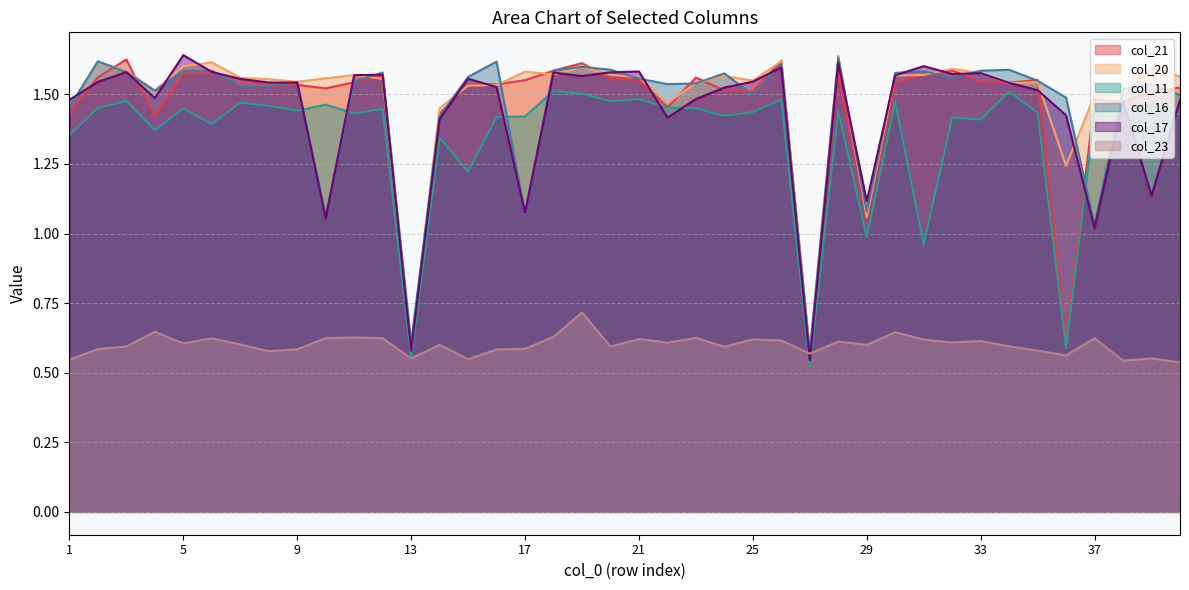

List the series in order of their peak value, highest first.

col_17, col_20, col_16, col_21, col_11, col_23